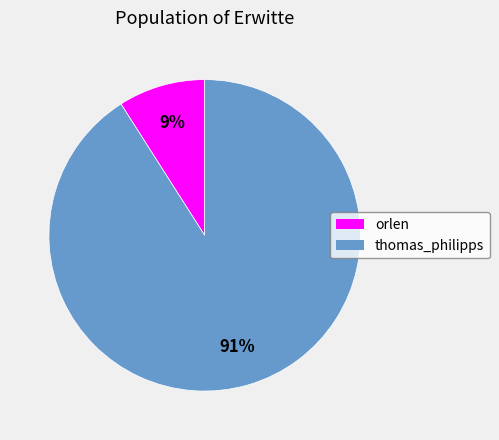

Which slice is the smallest?

orlen